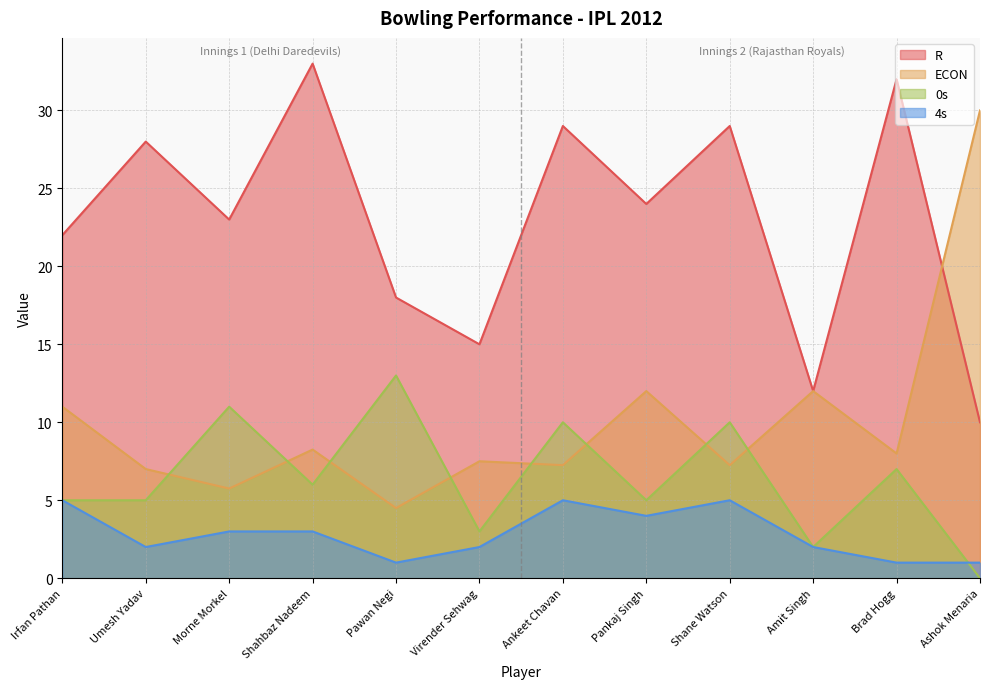

At which category does R reach its first local peak?

Umesh Yadav